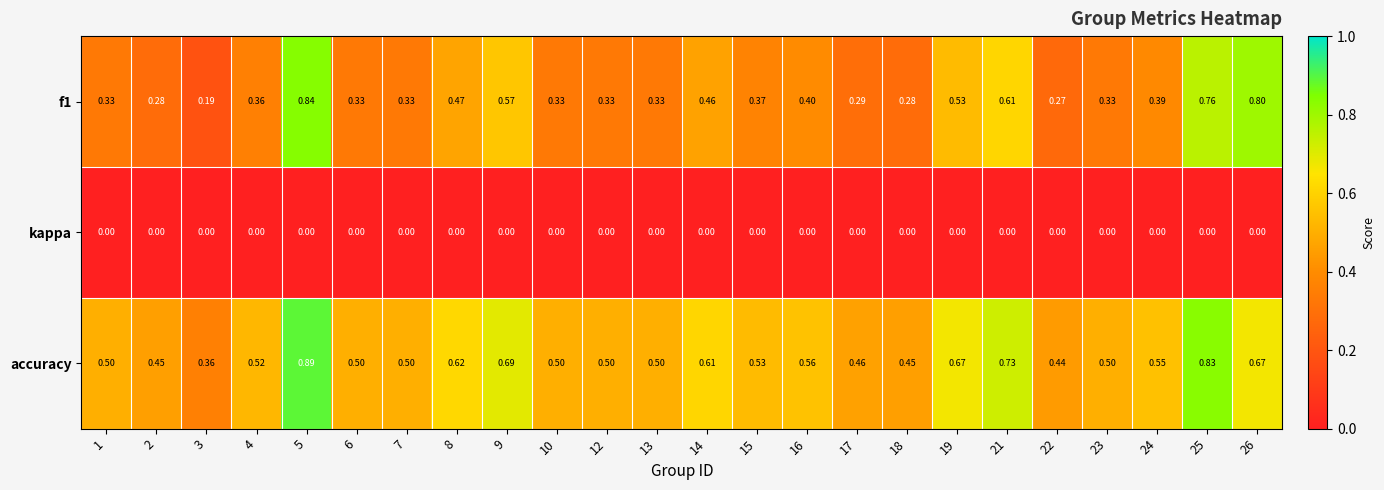

Which series has the largest total across all categories?

accuracy